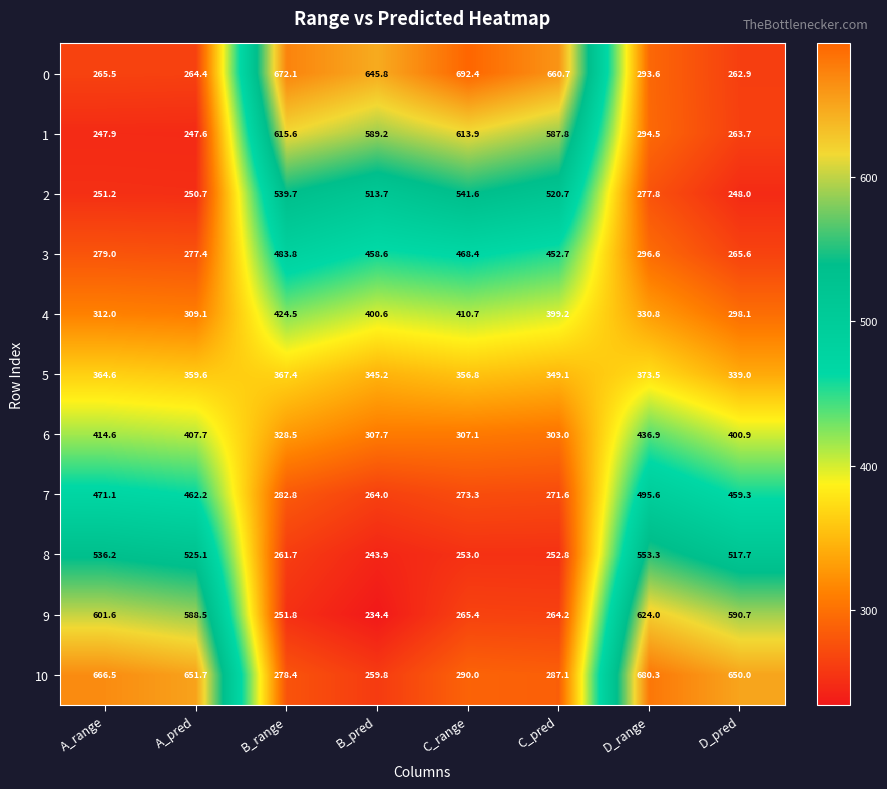

What is the difference between the highest and lowest values at A_range?

418.6